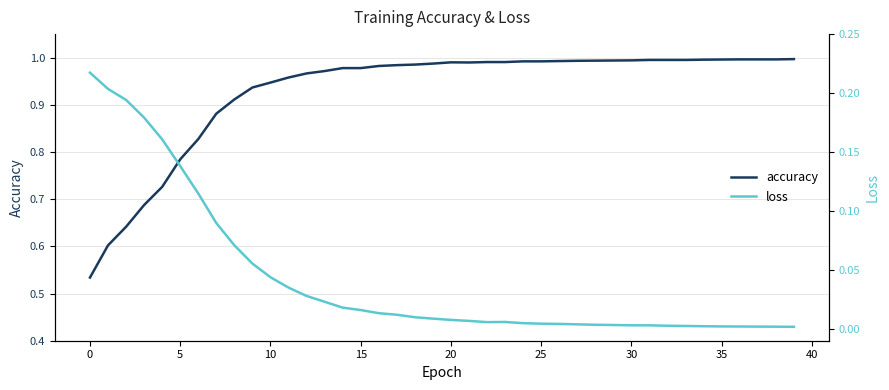

True or false: loss has a value of 0.0 at 16.

False